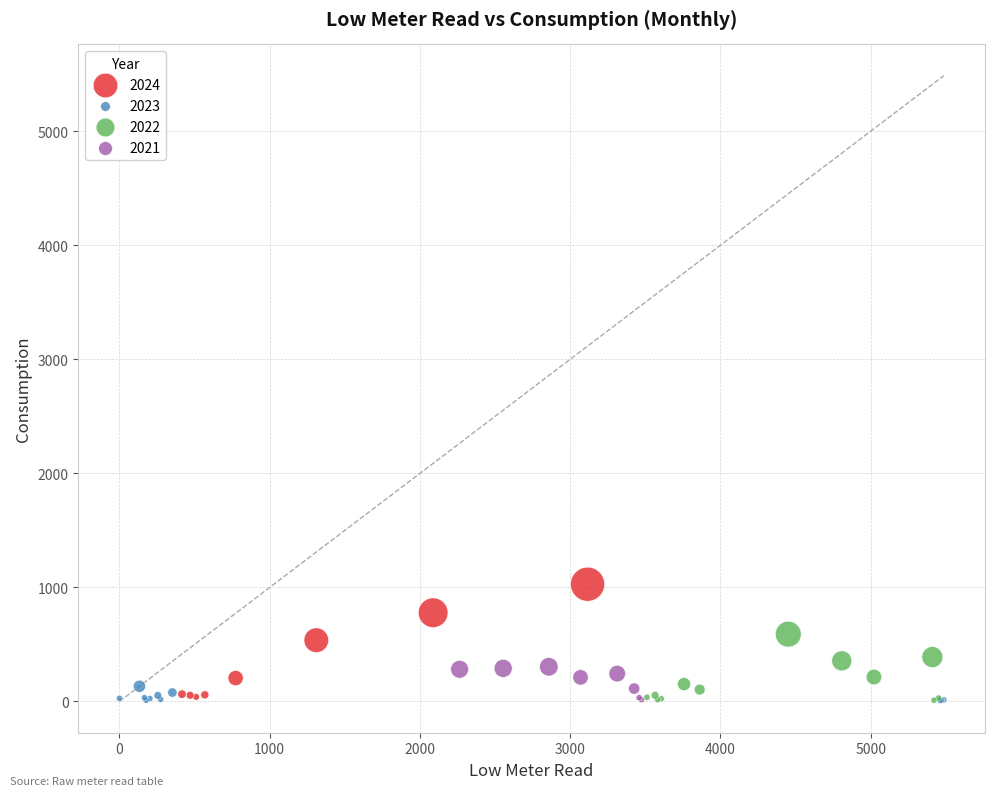

What are all the series names shown in the legend?

2024, 2023, 2022, 2021